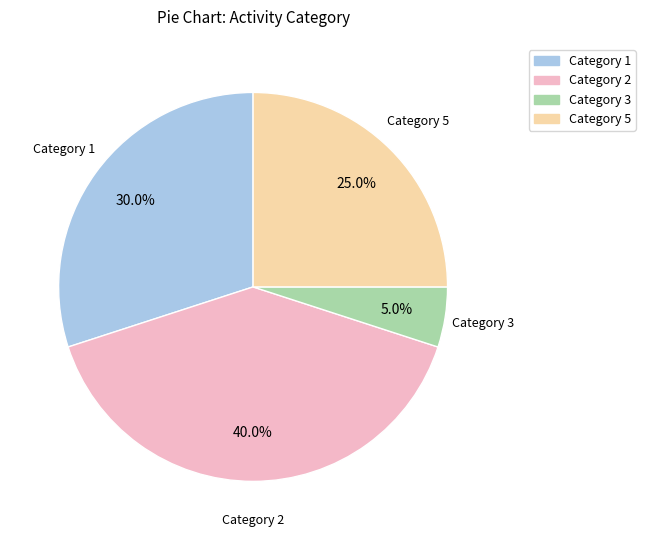

Is there a majority slice in this chart?

No